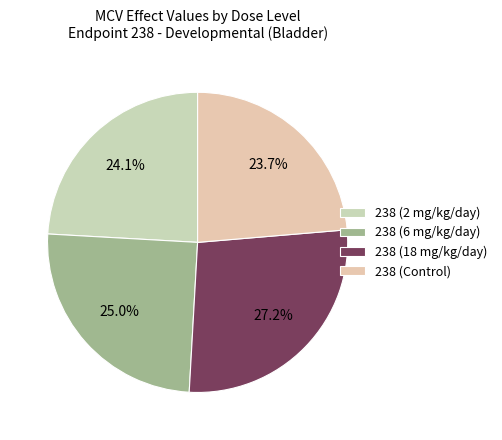

How many slices are in this pie chart?

4